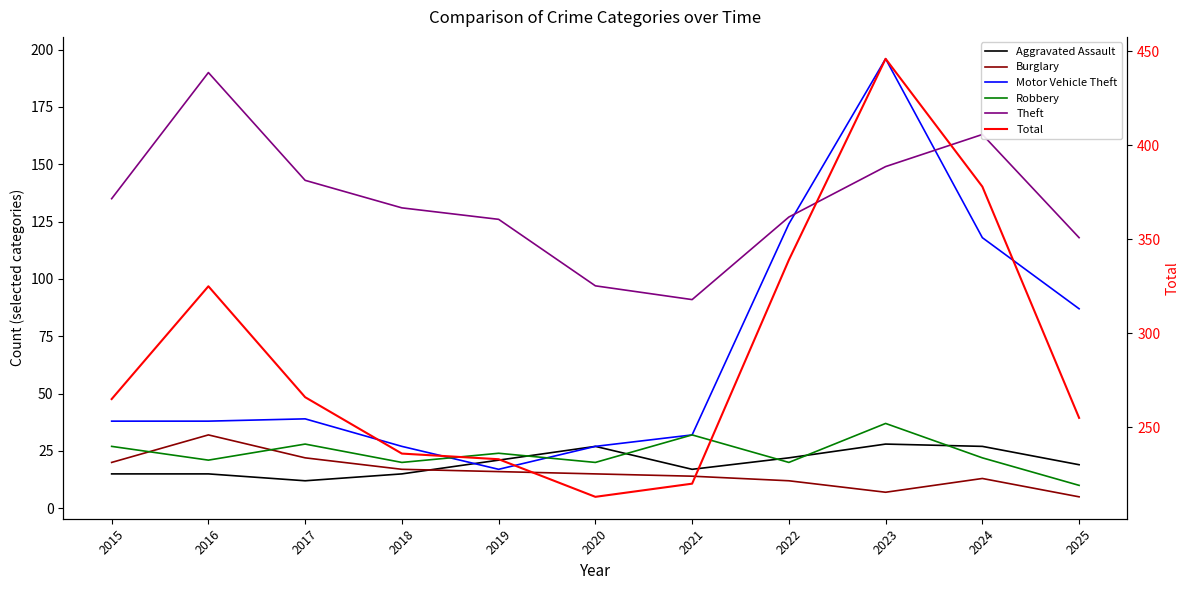

Which category has the lowest value in the Motor Vehicle Theft series?

2019